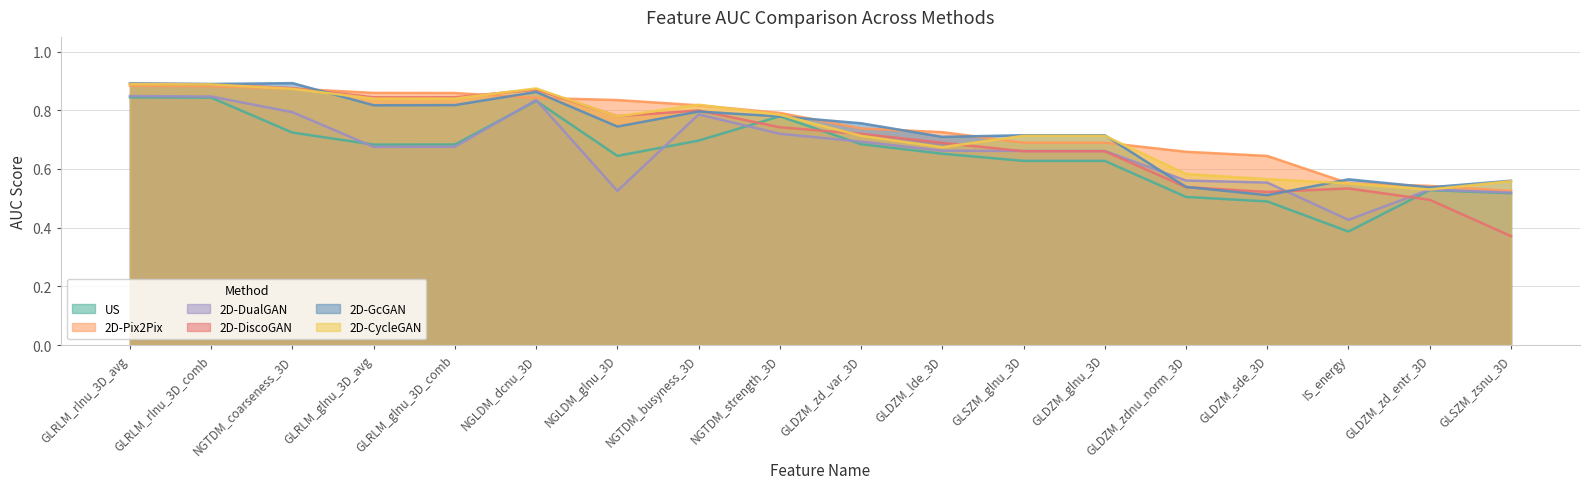

Between GLRLM_glnu_3D_avg and GLDZM_zd_entr_3D, which is larger?

GLRLM_glnu_3D_avg